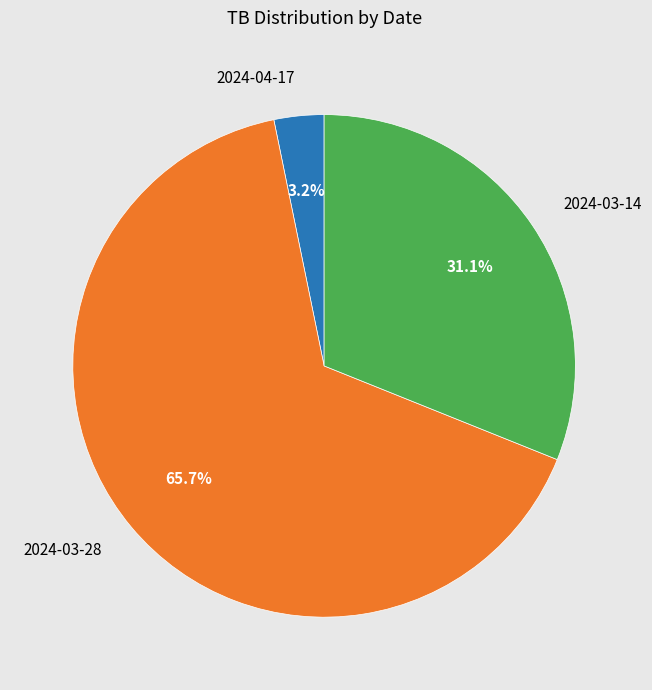

What percentage do 2024-04-17 and 2024-03-28 together represent?

68.9%